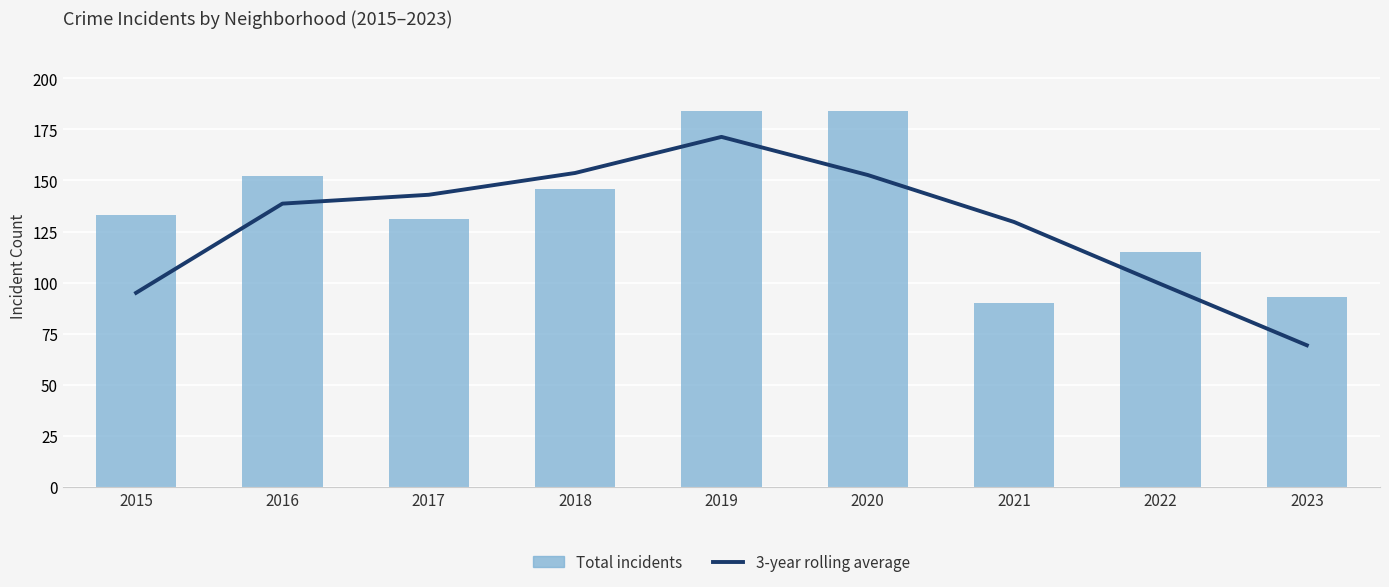

Reading right to left, what are all the values shown in this chart?

3-year rolling average: 69.3	99.3	129.7	152.7	171.3	153.7	143.0	138.7	95.0
Total incidents: 93.0	115.0	90.0	184.0	184.0	146.0	131.0	152.0	133.0